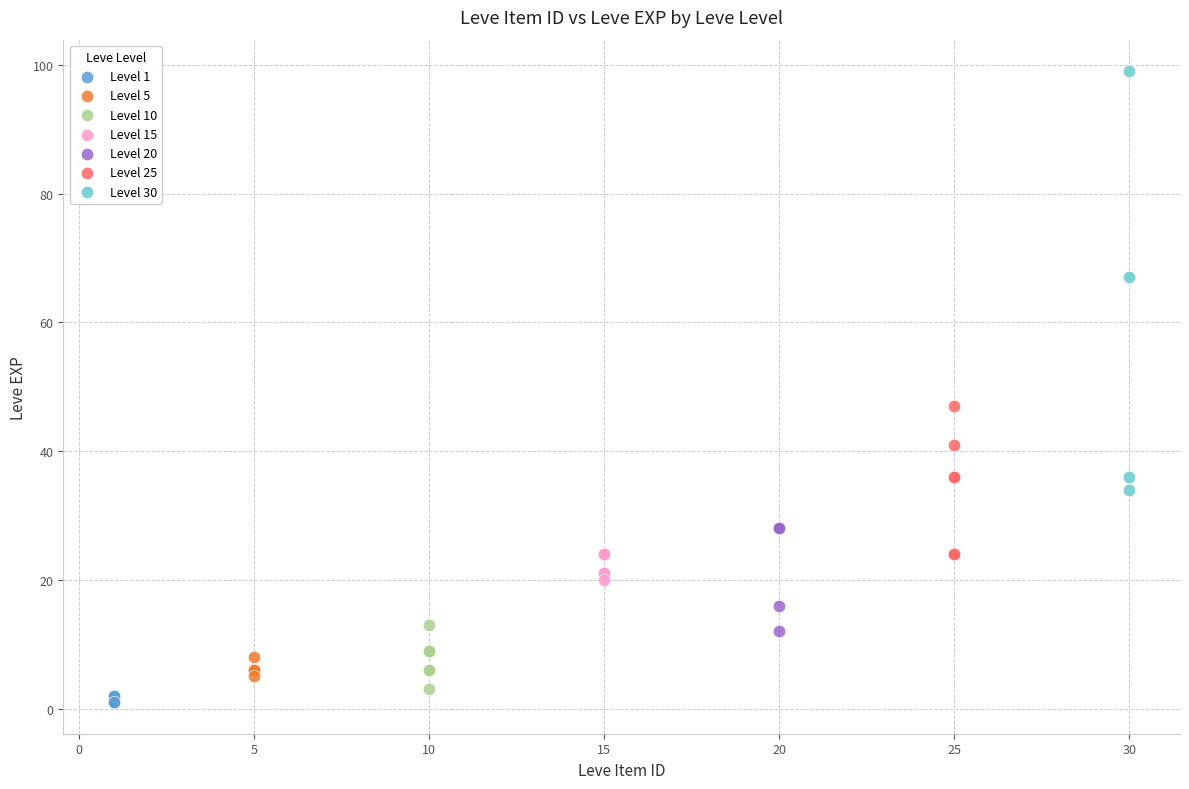

Which series has the largest Y range (max minus min)?

Level 30